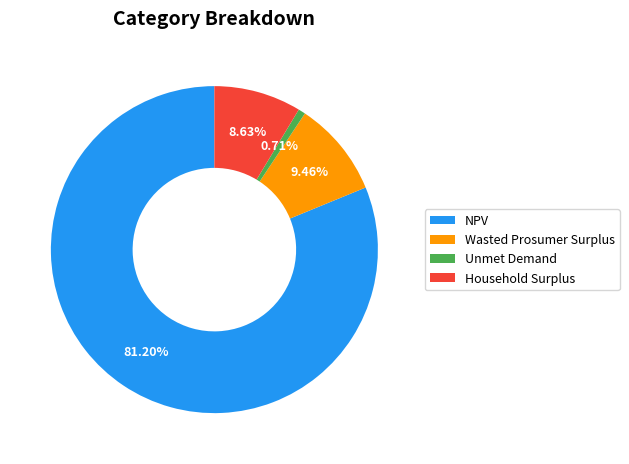

Which slice represents more than half of the pie?

NPV